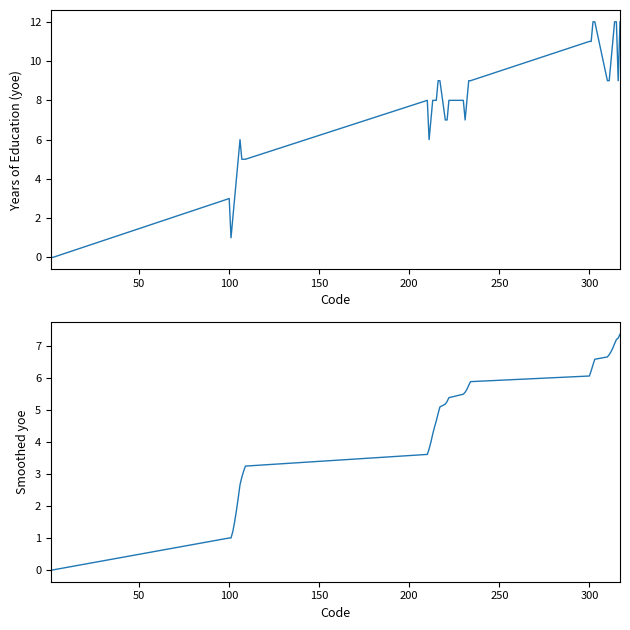

Reading right to left, what are all the values shown in this chart?

yoe: 12.0	9.0	12.0	12.0	11.0	10.0	9.0	9.0	12.0	12.0	11.0	11.0	9.0	9.0	8.0	7.0	8.0	8.0	7.0	7.0	9.0	9.0	8.0	8.0	8.0	7.0	6.0	8.0	5.0	5.0	5.0	6.0	5.0	4.0	3.0	2.0	1.0	3.0	0.0	0.0
Smoothed yoe: 7.4	7.3	7.2	7.1	6.9	6.8	6.7	6.7	6.6	6.4	6.2	6.1	5.9	5.8	5.7	5.6	5.5	5.4	5.3	5.2	5.1	4.9	4.7	4.5	4.2	4.0	3.8	3.6	3.2	3.1	2.9	2.7	2.2	1.9	1.5	1.2	1.0	1.0	0.0	0.0